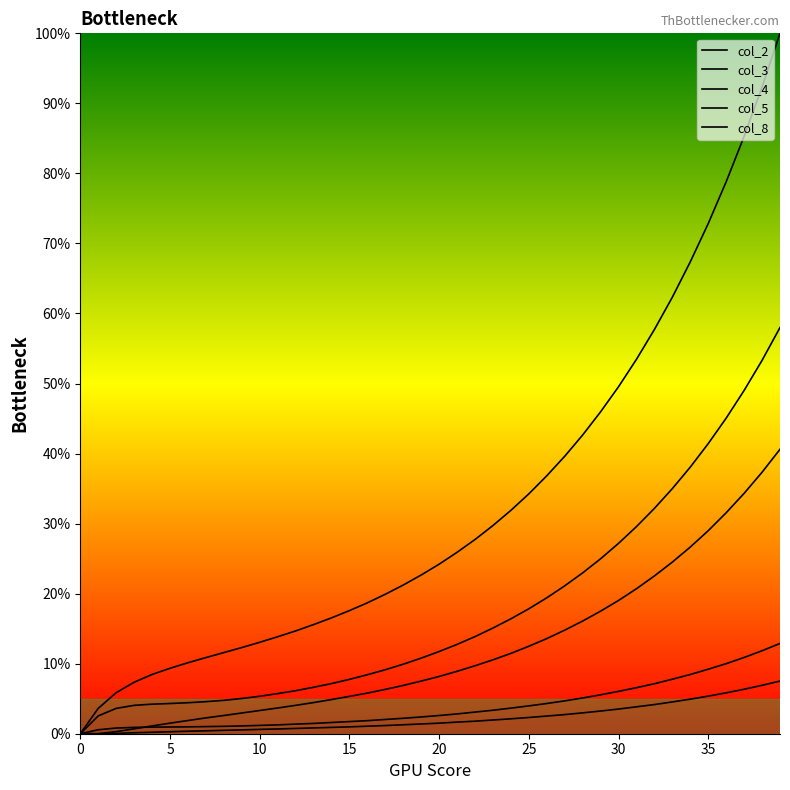

What are all the series names shown in the legend?

col_2, col_3, col_4, col_5, col_8